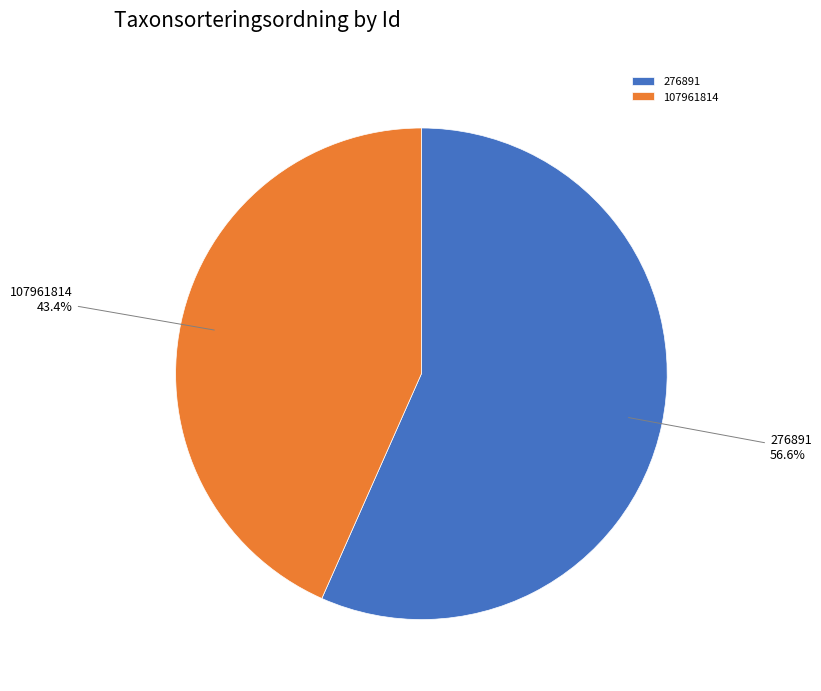

To the nearest percent, what is the difference between the largest and smallest slice percentages?

13%